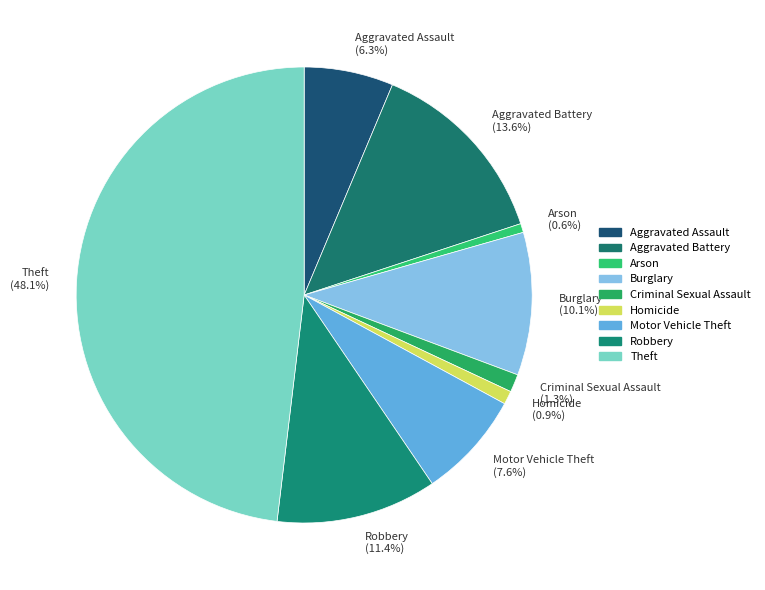

Which has a higher value, Aggravated Assault or Criminal Sexual Assault?

Aggravated Assault